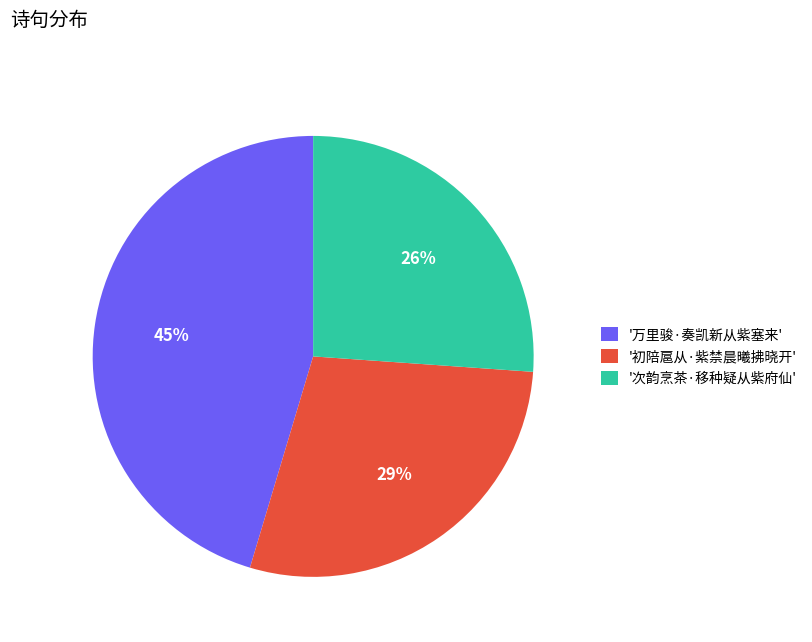

Combined, do '万里骏·奏凯新从紫塞来' and '次韵烹茶·移种疑从紫府仙' account for over 50%?

Yes